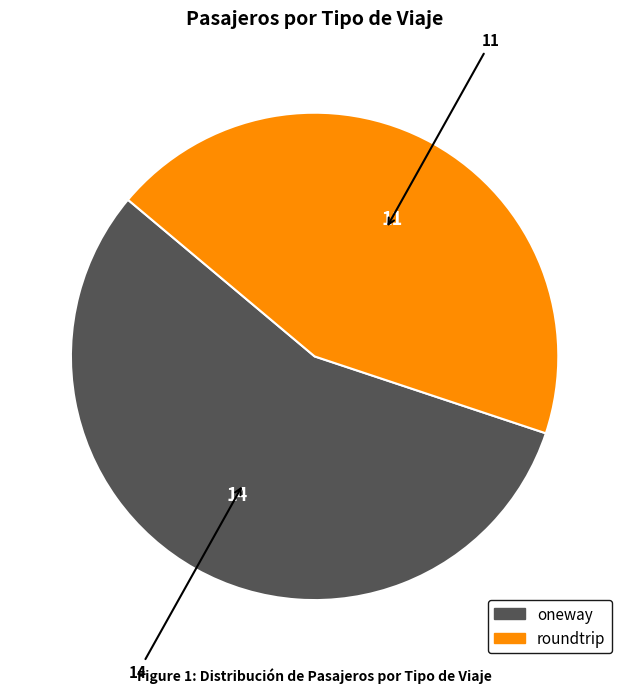

How many segments does this pie chart have?

2